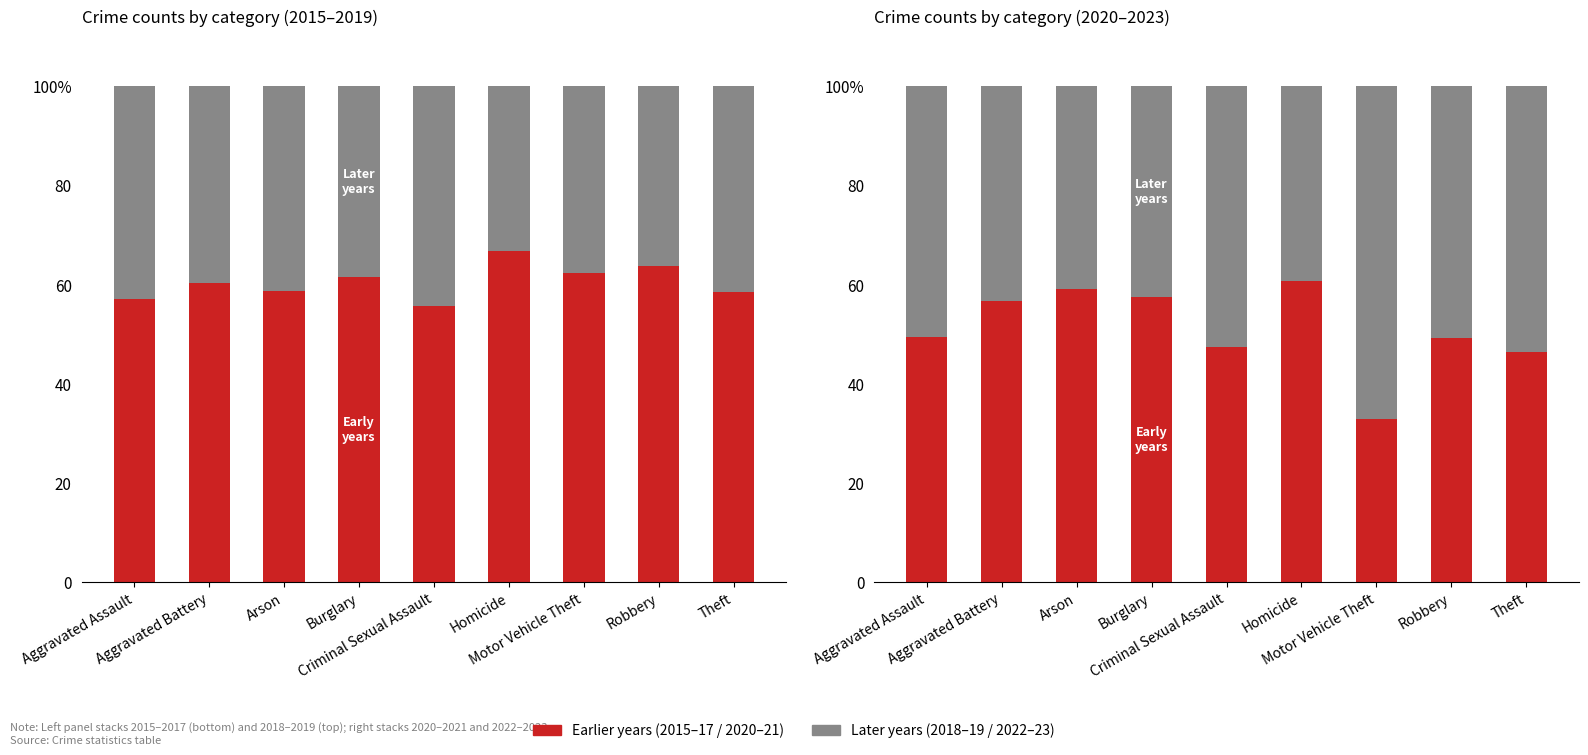

The value of 2018–2019 / 2022–2023 at Robbery is 87.2. True or false?

False